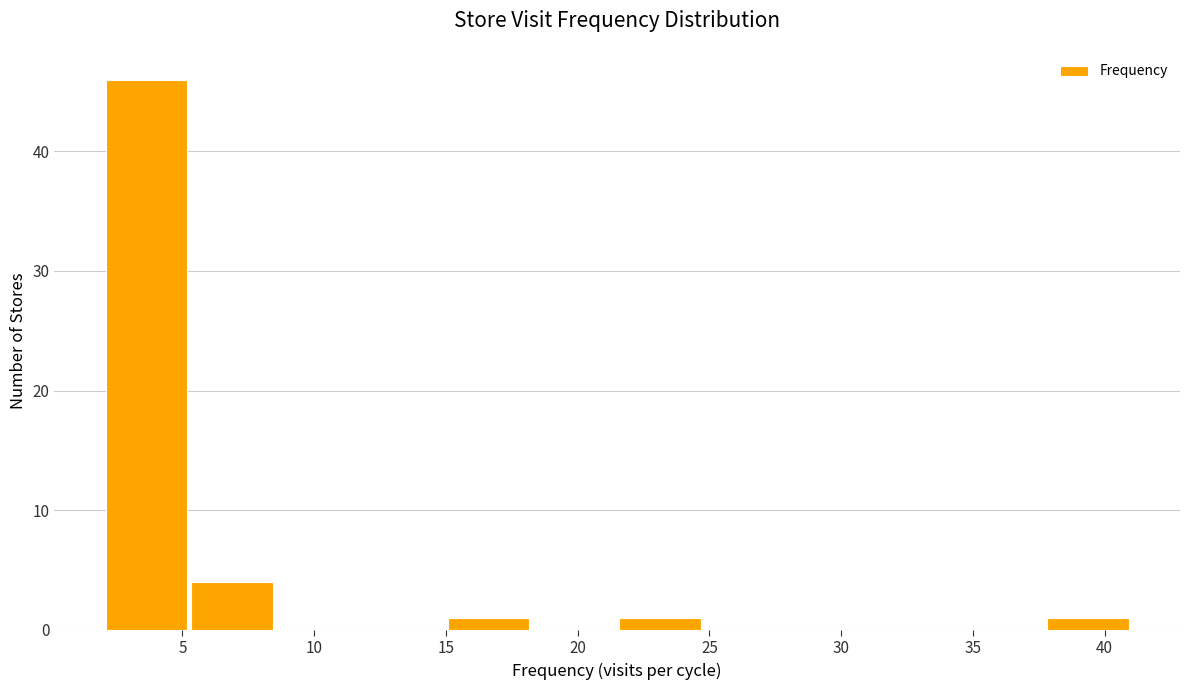

Reading left to right, transcribe this chart: for each bar, give the range it covers on the x-axis and its height. Neither the bar edges nor the heights are printed on the chart, so give them approximately, as read against the axes.

2.00 to 5.25: 46
5.25 to 8.50: 4
8.50 to 11.75: 0
11.75 to 15.00: 0
15.00 to 18.25: 1
18.25 to 21.50: 0
21.50 to 24.75: 1
24.75 to 28.00: 0
28.00 to 31.25: 0
31.25 to 34.50: 0
34.50 to 37.75: 0
37.75 to 41.00: 1